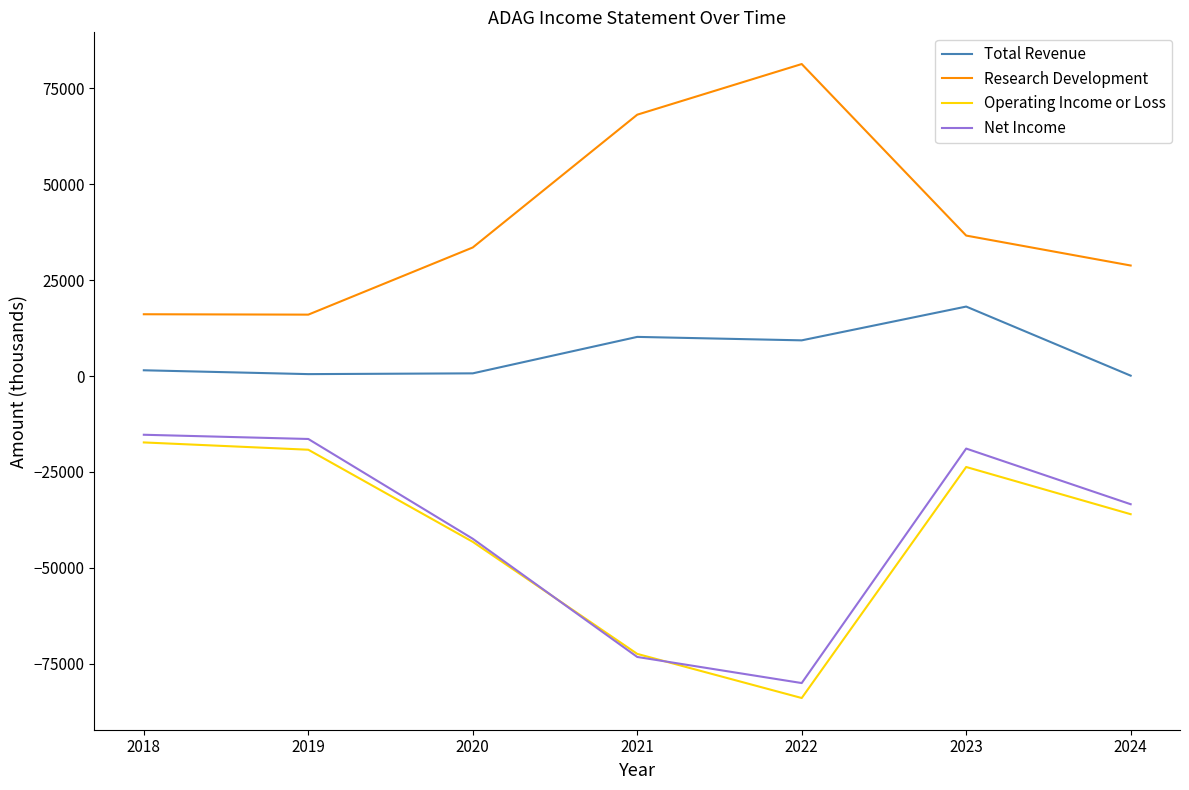

What is the smallest value displayed?

-83900